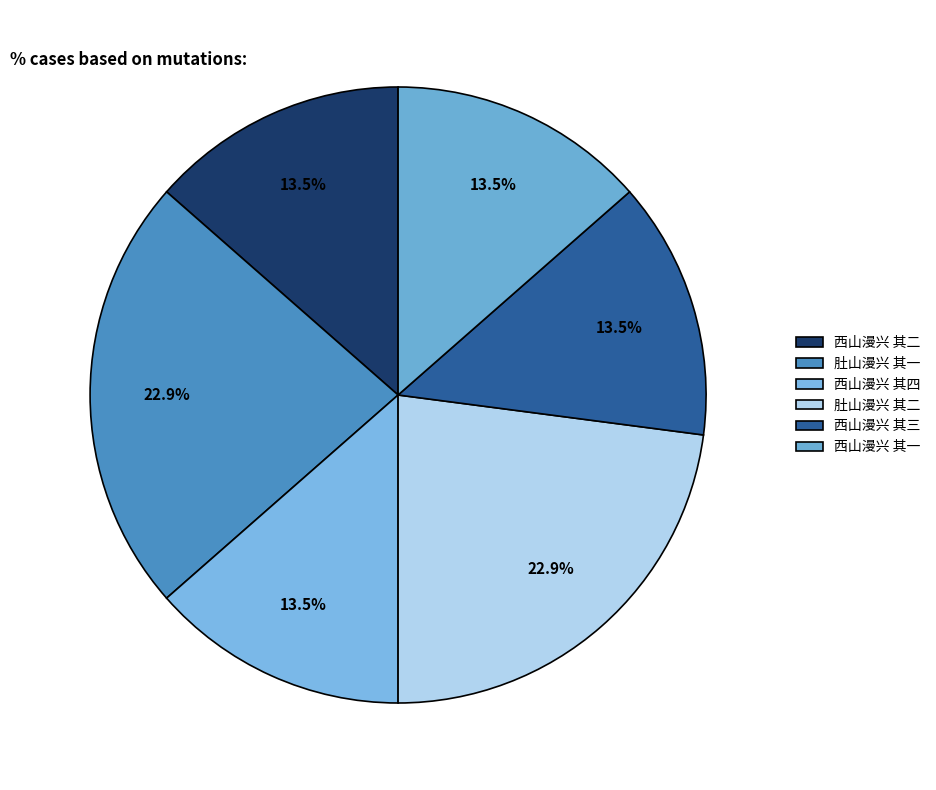

Does any single category account for the majority?

No